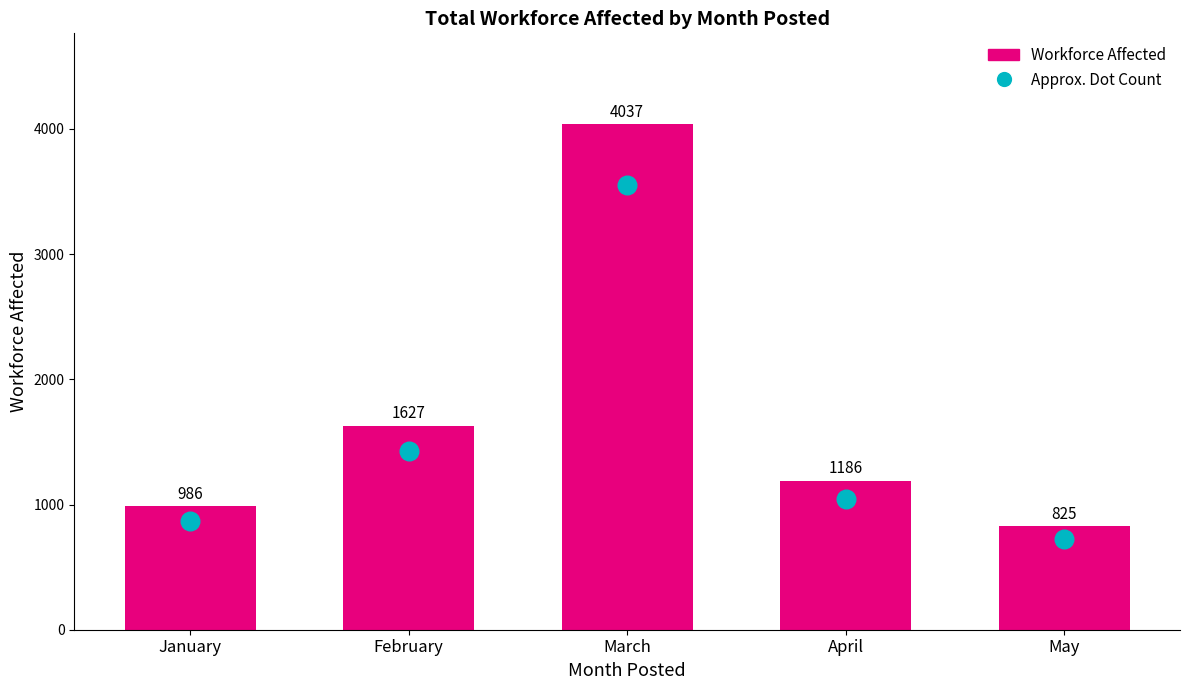

Which series has the largest Y range (max minus min)?

Workforce Affected (Bar)